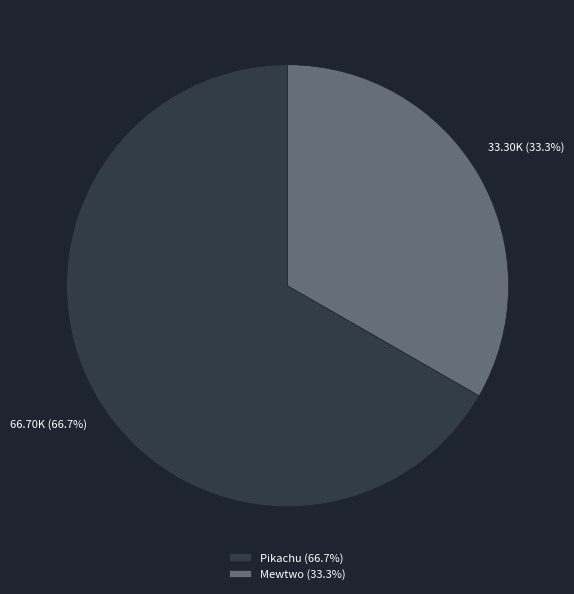

To the nearest percent, what is the combined percentage of Pikachu and Mewtwo?

100%